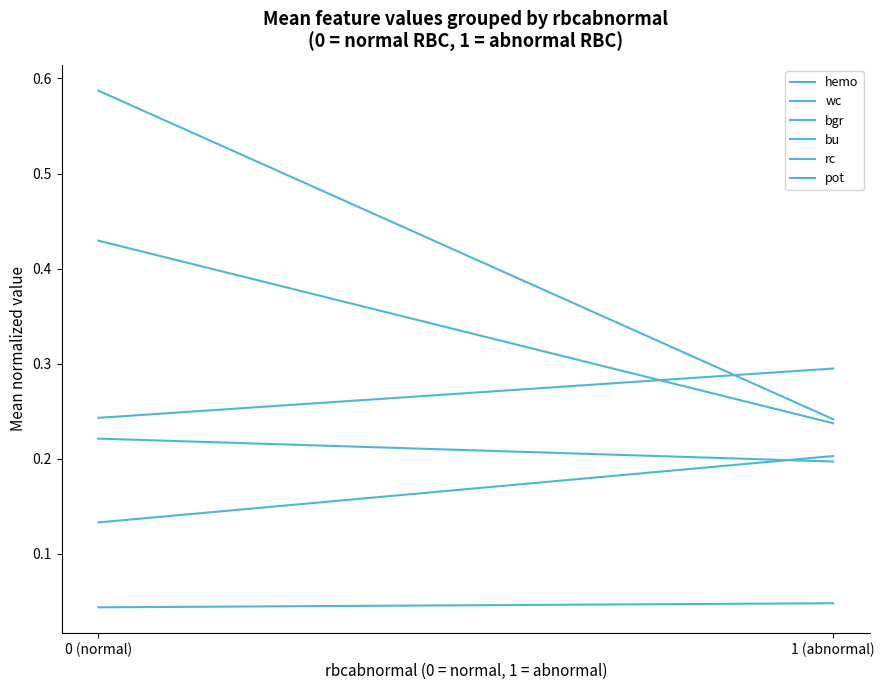

Which series has the largest range (max minus min)?

hemo